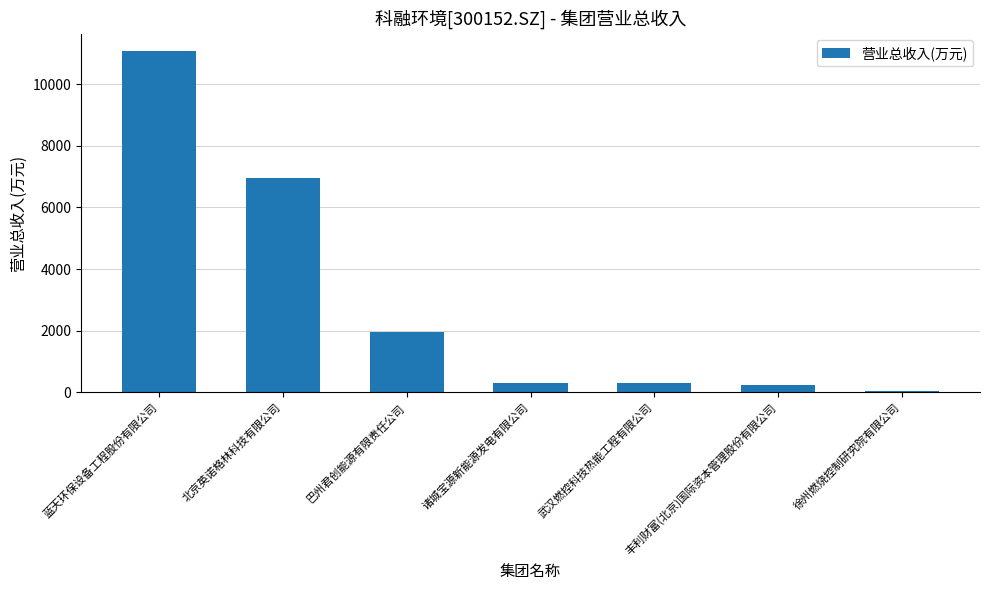

Is it true that the value at 北京英诺格林科技有限公司 is 10634.5?

False